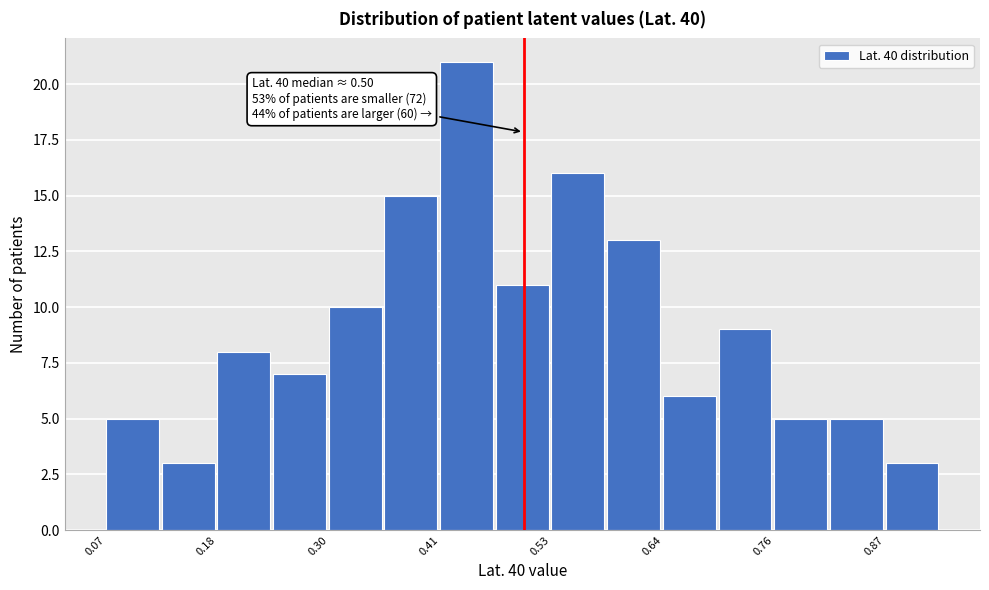

Around what value on the x-axis is the tallest bar? Give the approximate position of its centre, as read against the axis.

0.44